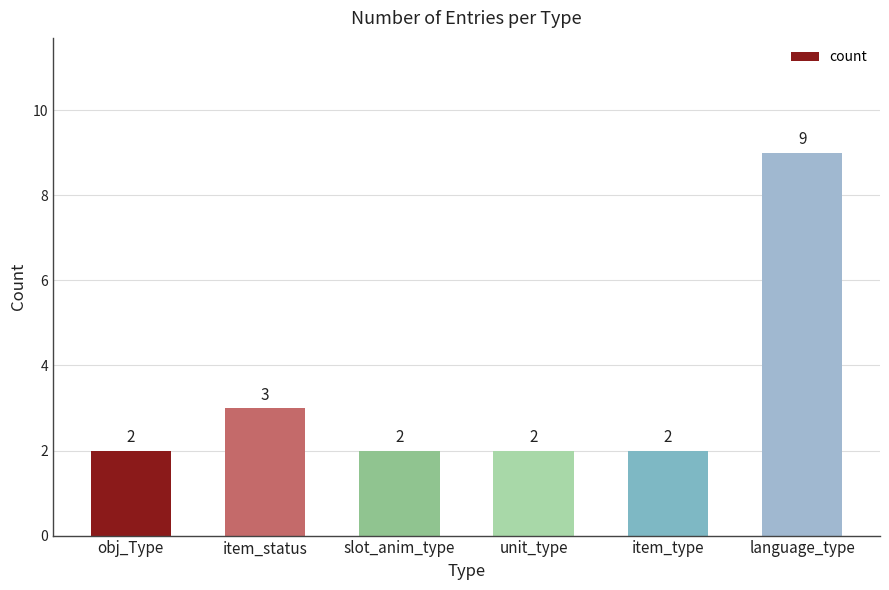

Reading left to right, list all the values displayed in this chart.

obj_Type=2	item_status=3	slot_anim_type=2	unit_type=2	item_type=2	language_type=9